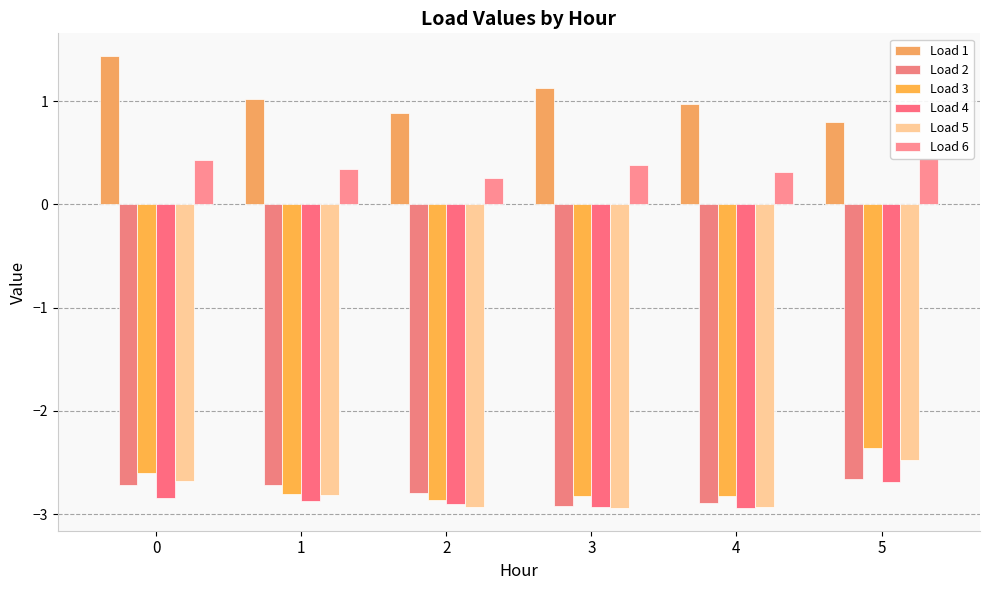

How many groups of bars are there?

6